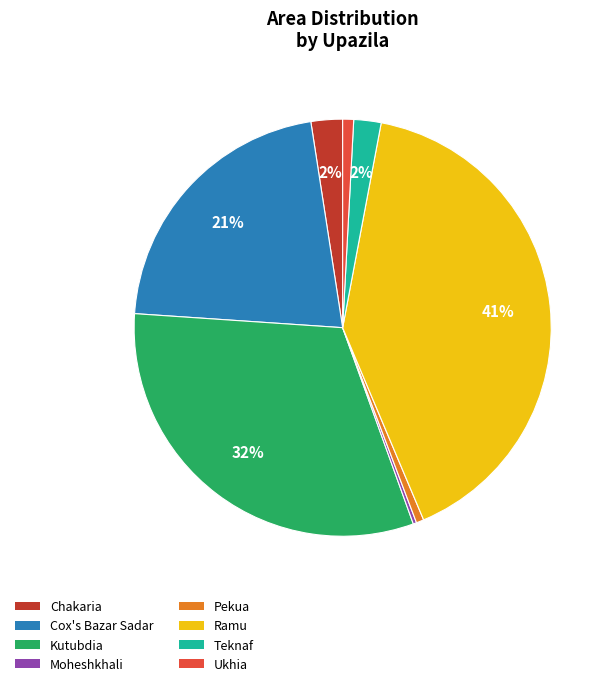

Is there any slice that represents more than half of the pie?

No